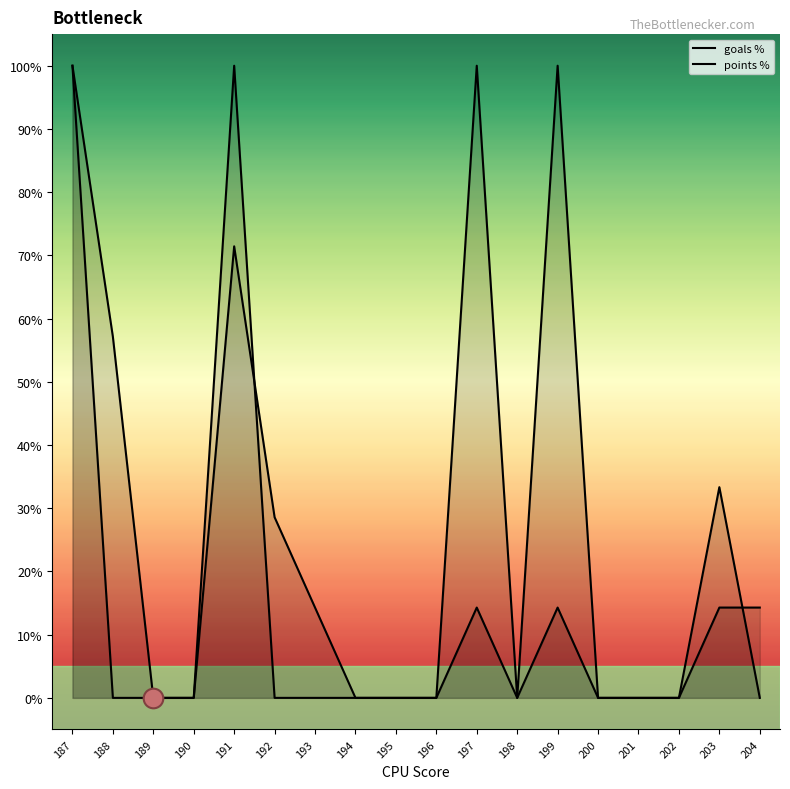

Which series reaches the minimum Y coordinate?

goals %